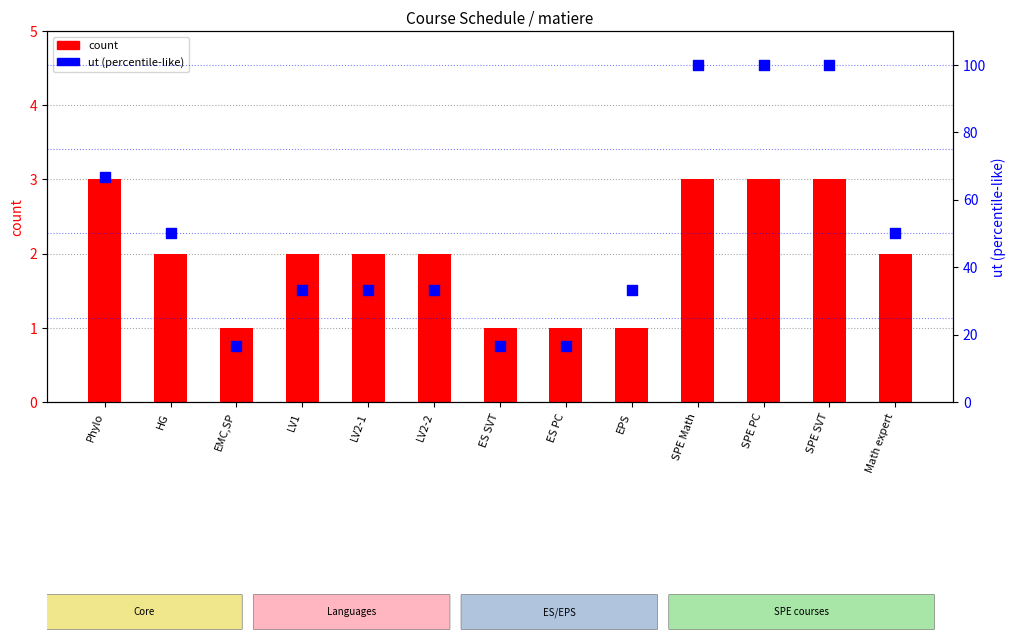

Which series contains the lowest Y value?

count